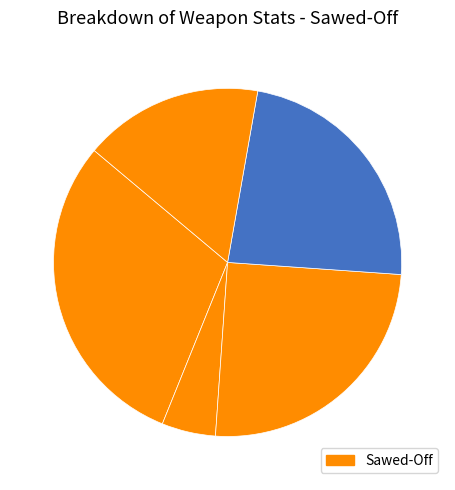

Count the number of slices in the pie.

5